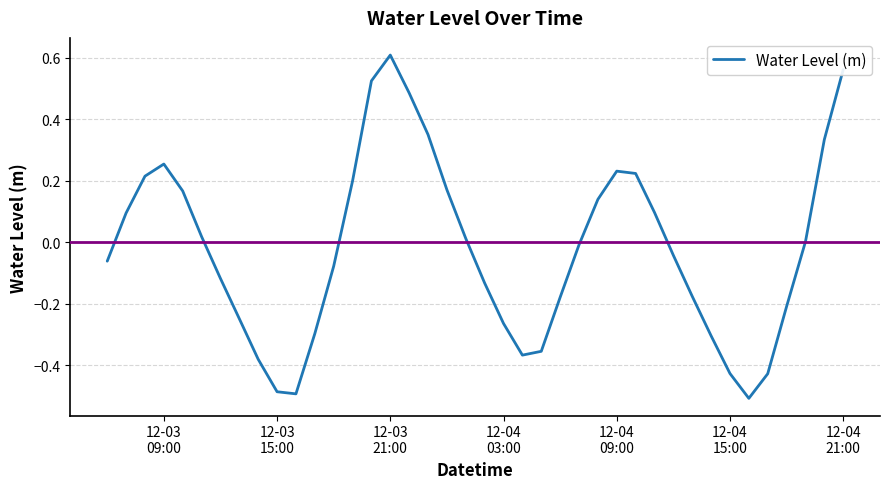

What is the difference between the maximum and minimum values?

1.1